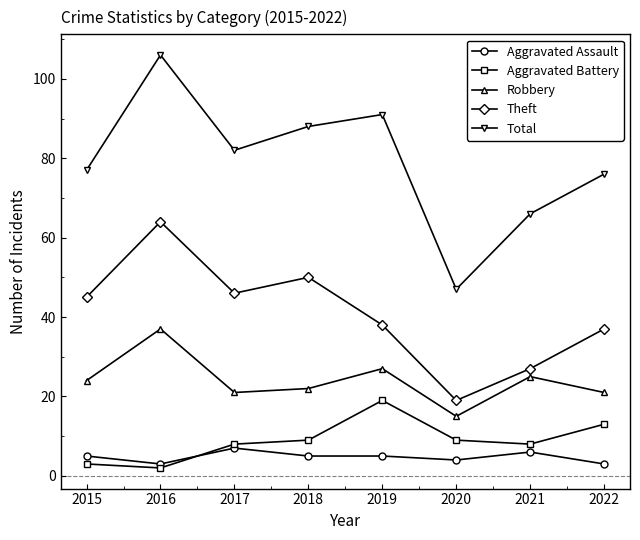

At which category does the chart reach its peak across all series?

2016